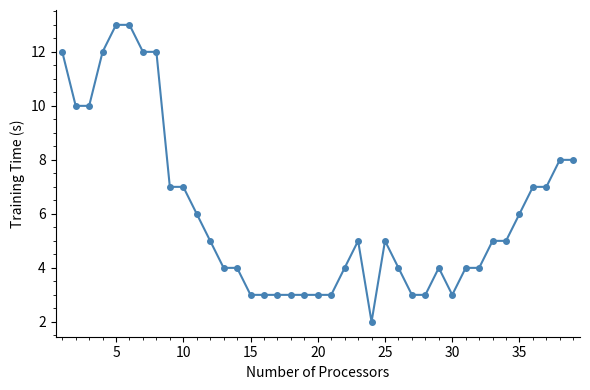

True or false: the data has more than 0 interior local peaks.

True